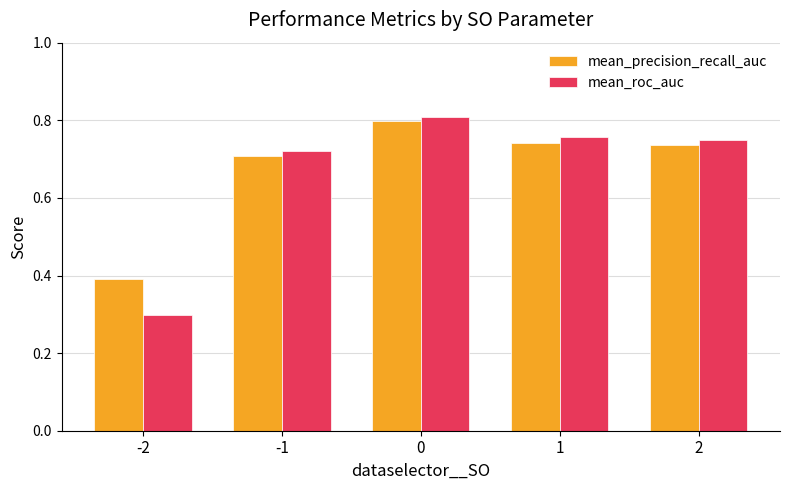

True or false: mean_roc_auc has a value of 0.3 at -2.

True